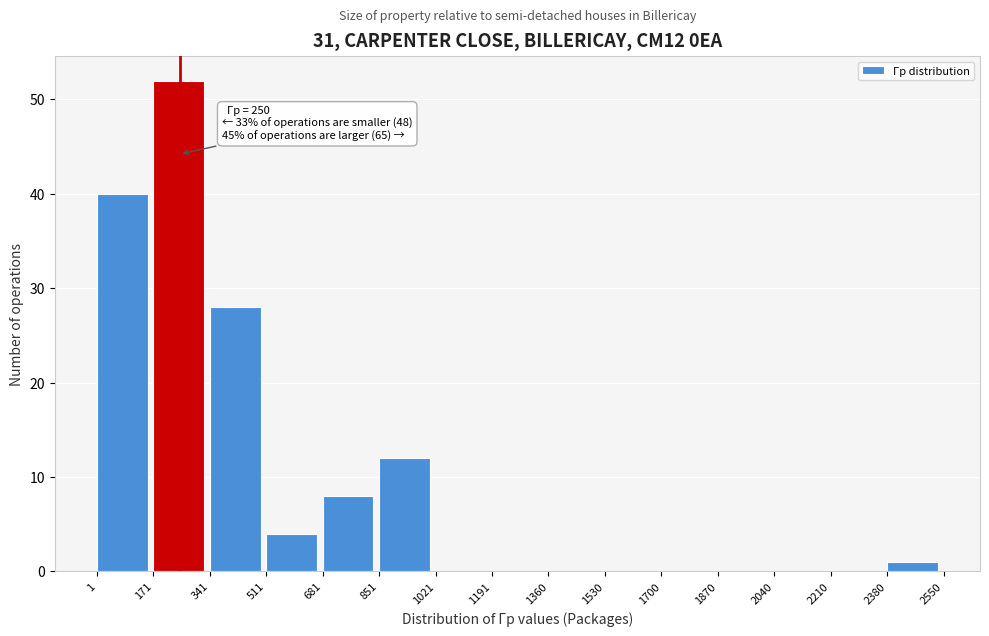

Which range on the x-axis has the tallest bar?

171 to 341